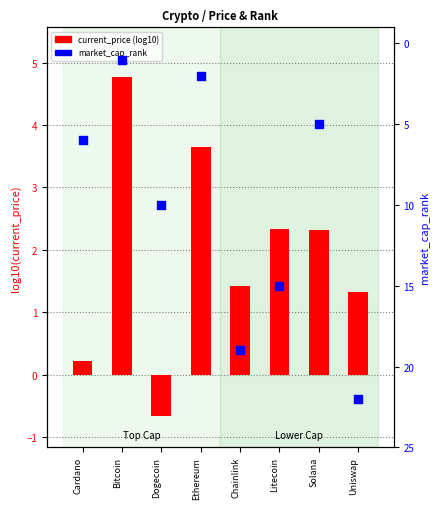

What are all the series names shown in the legend?

current_price (log10), market_cap_rank